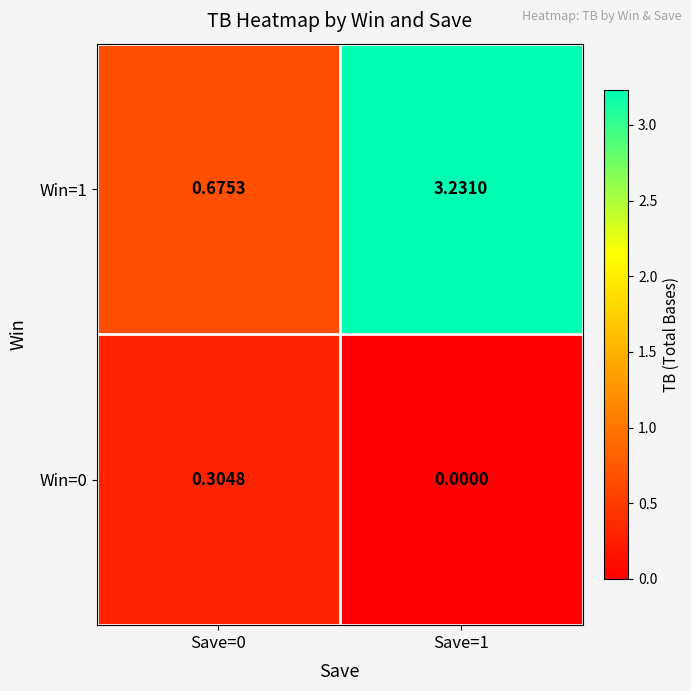

What is the difference between the highest and lowest values at Save=0?

0.4